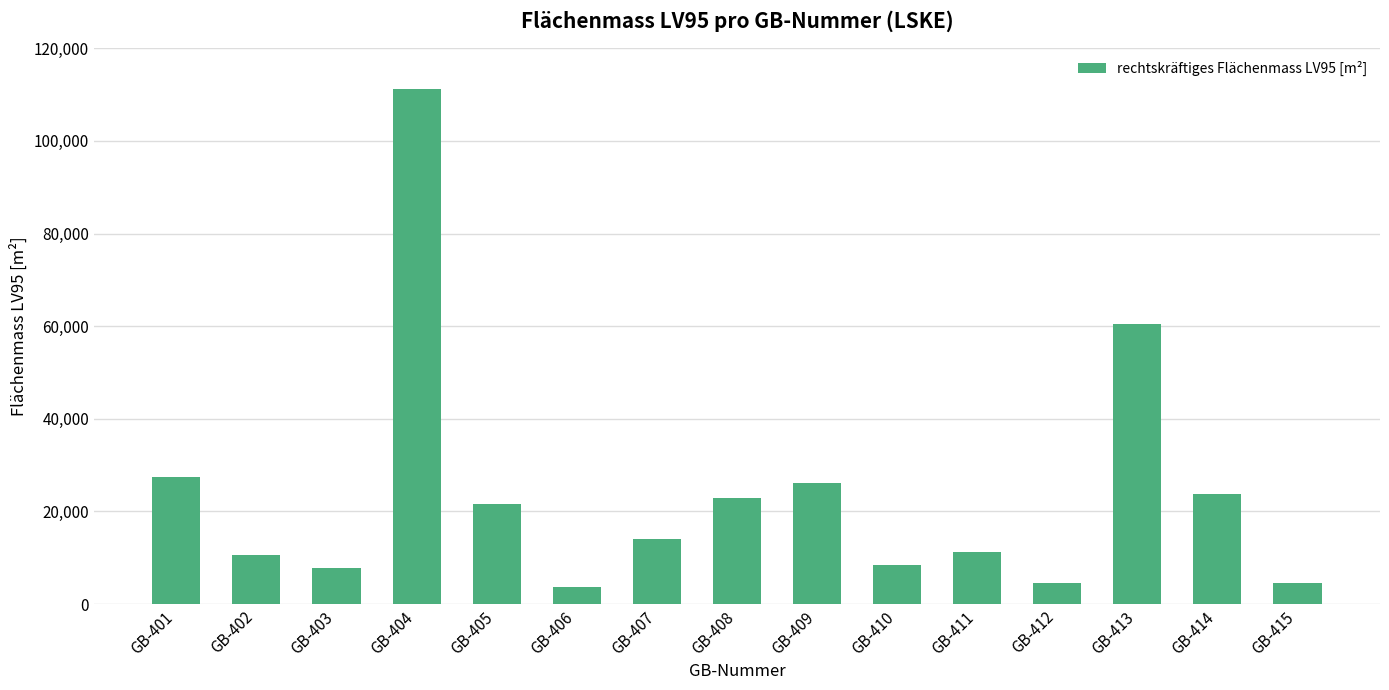

What is the value of the 14th bar from the left?

23674